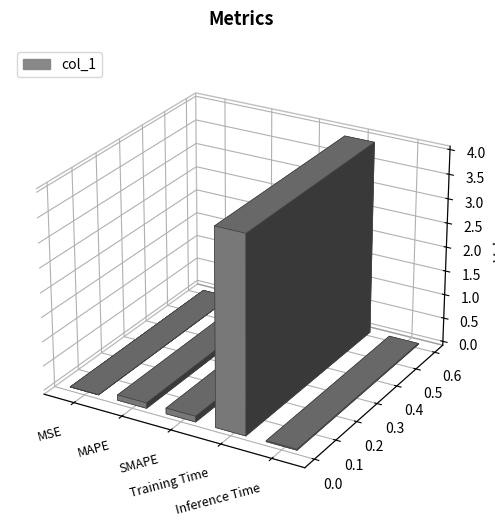

The chart shows a value of 0.0 at MSE. True or false?

True